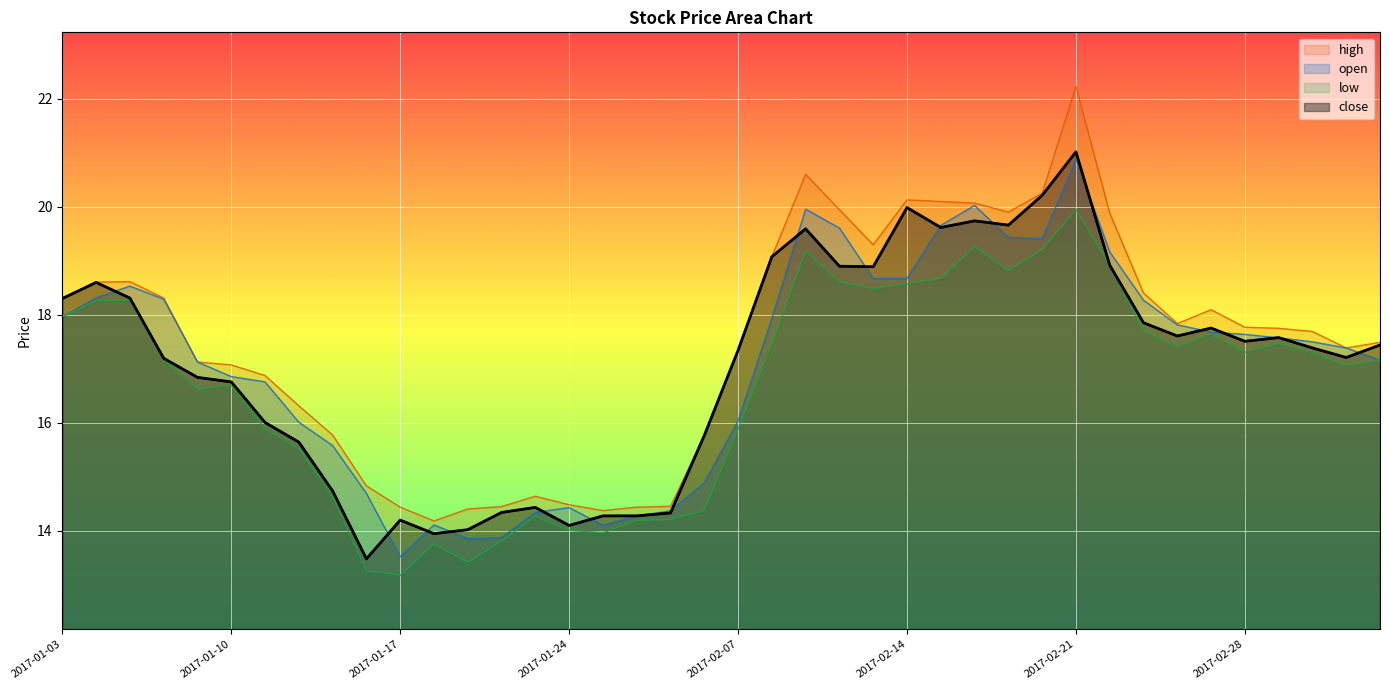

Rank the series at 2017-02-08 from lowest to highest value.

low, open, close, high